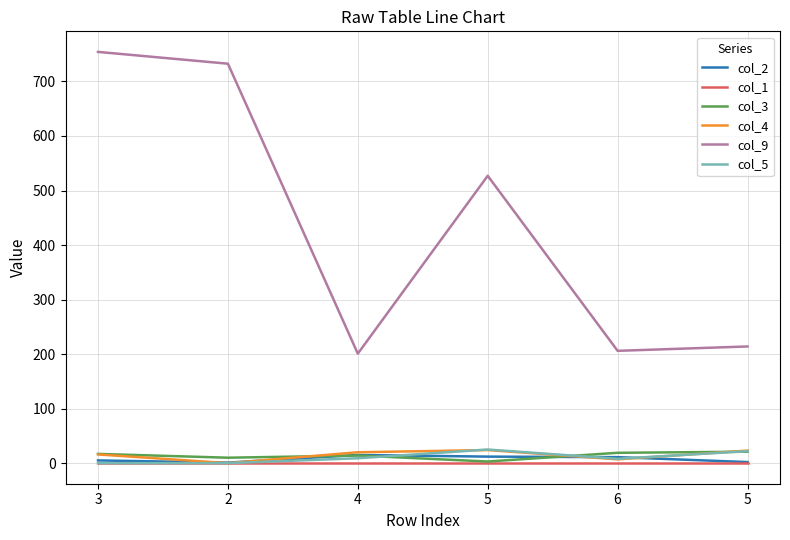

Reading right to left, list all the values displayed in this chart.

col_2: 5=2.0	6=11.0	5=12.0	4=15.0	2=1.0	3=5.0
col_1: 5=0.0	6=0.0	5=0.0	4=0.0	2=0.0	3=0.0
col_3: 5=21.0	6=19.0	5=3.0	4=14.0	2=10.0	3=17.0
col_4: 5=23.0	6=7.0	5=24.0	4=20.0	2=0.0	3=16.0
col_9: 5=214.0	6=206.0	5=527.0	4=200.8	2=732.6	3=754.2
col_5: 5=22.0	6=8.0	5=25.0	4=9.0	2=0.0	3=0.0